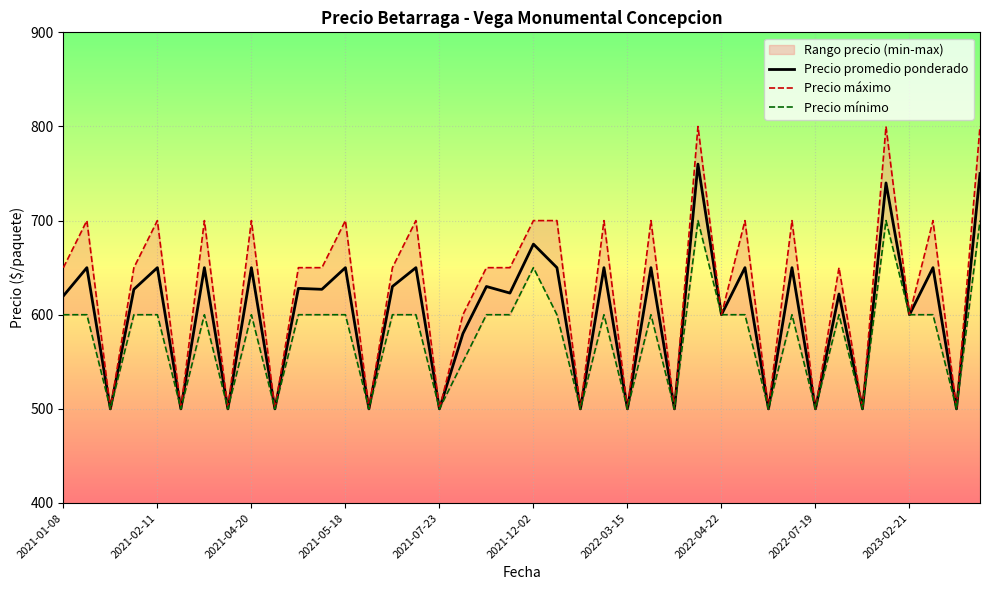

What is the lowest value of the Precio promedio ponderado series?

500